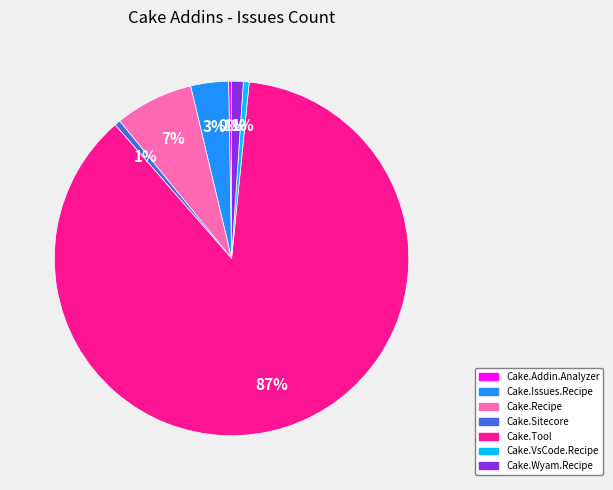

Which category has the biggest portion of the pie?

Cake.Tool